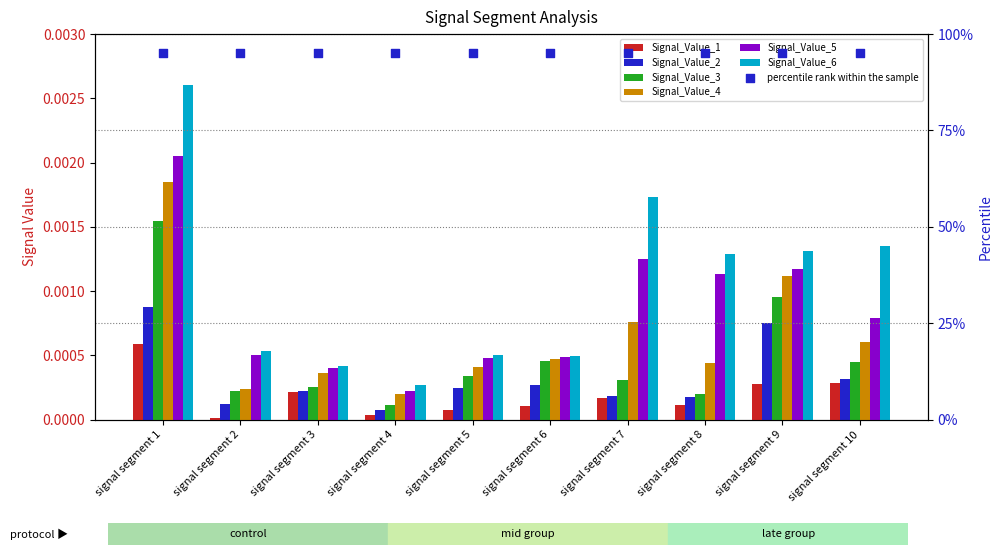

At how many categories does at least one series exceed 0?

10